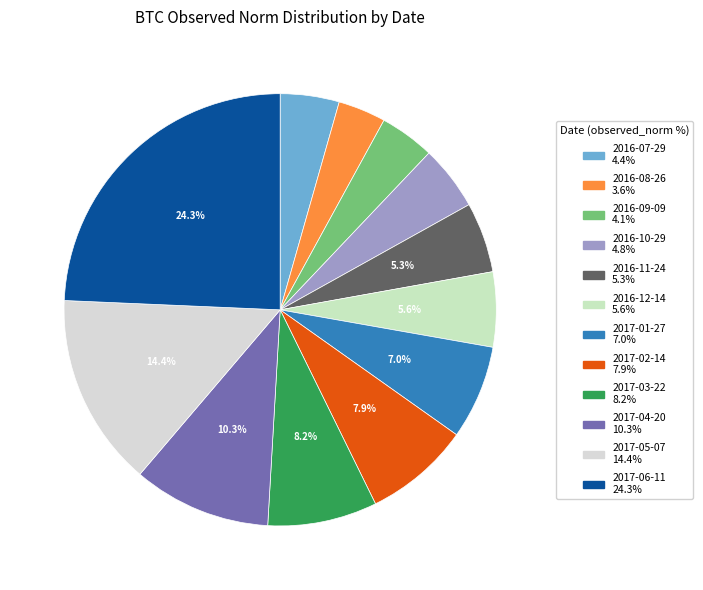

What is the total percentage of 2016-09-09 and 2016-07-29?

8.5%